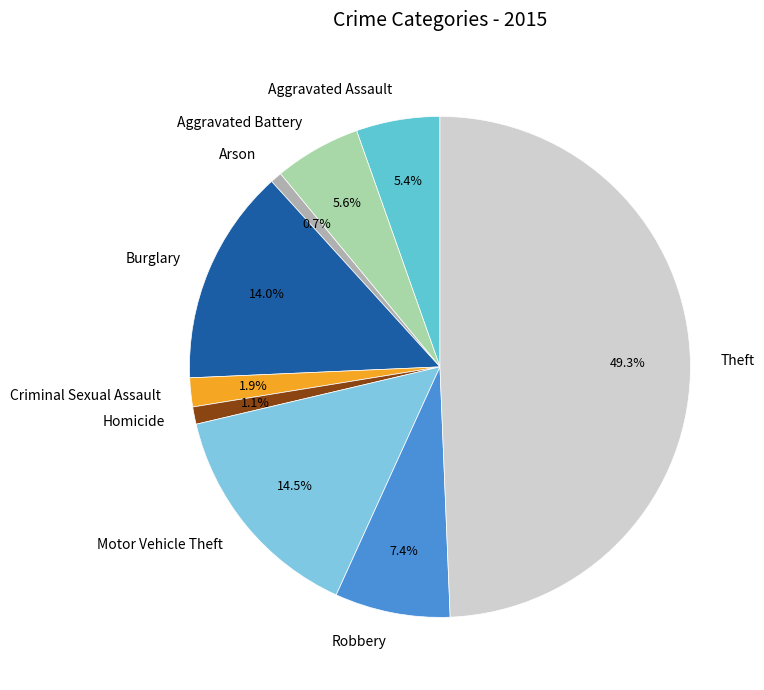

True or false: Aggravated Assault accounts for 5% of the total.

True